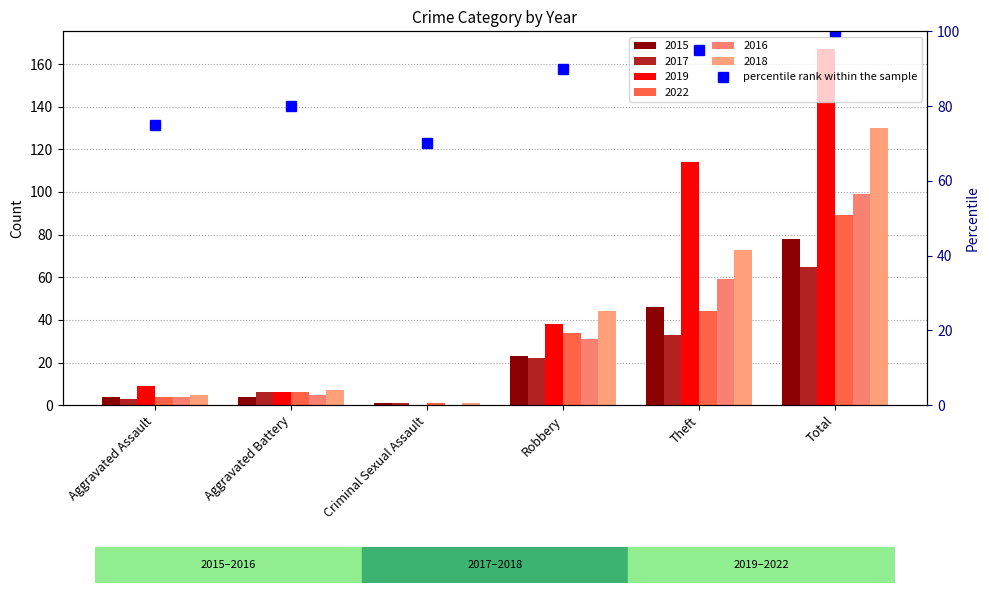

Is it true that the value at Total is 68?

False